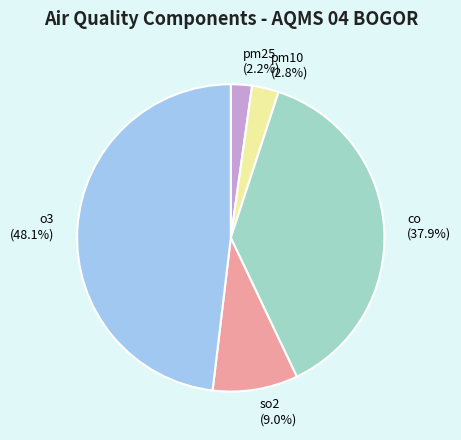

The o3 slice represents 48% of the pie. True or false?

True